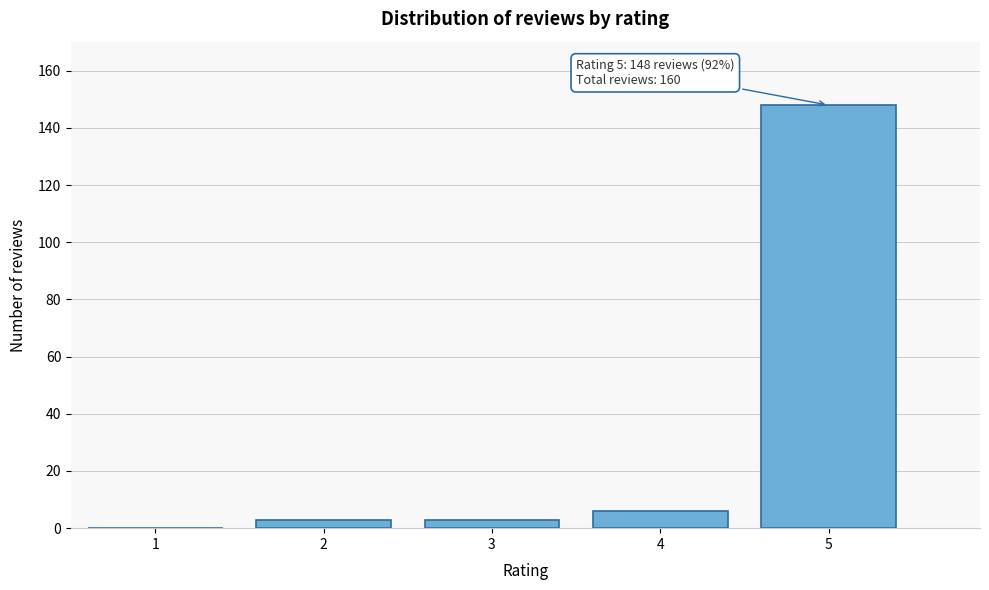

Reading left to right, transcribe all the data shown in this chart.

1=0	2=3	3=3	4=6	5=148